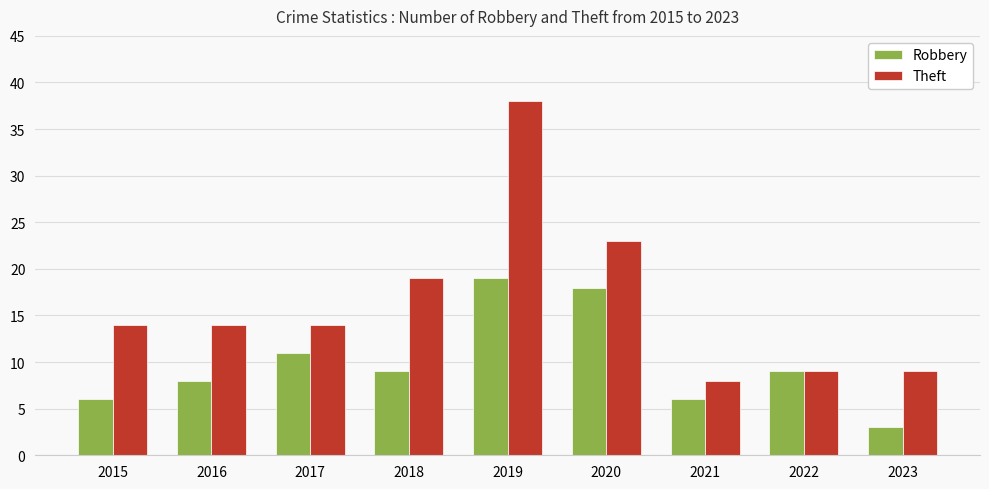

What is the difference between the Theft values at 2018 and 2019?

19